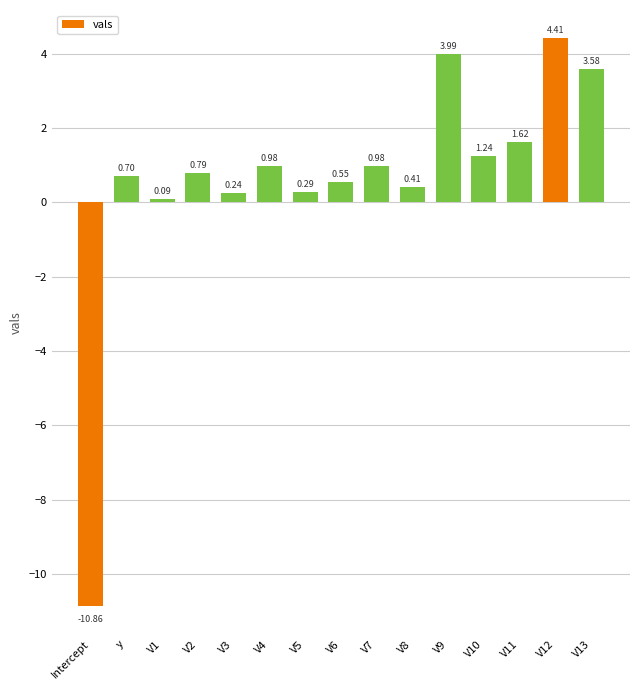

How many data points are less than 0?

1